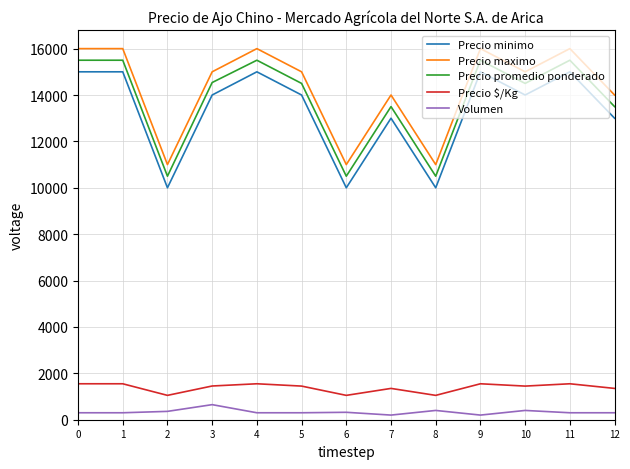

True or false: Precio $/Kg and Precio minimo cross at least once.

False